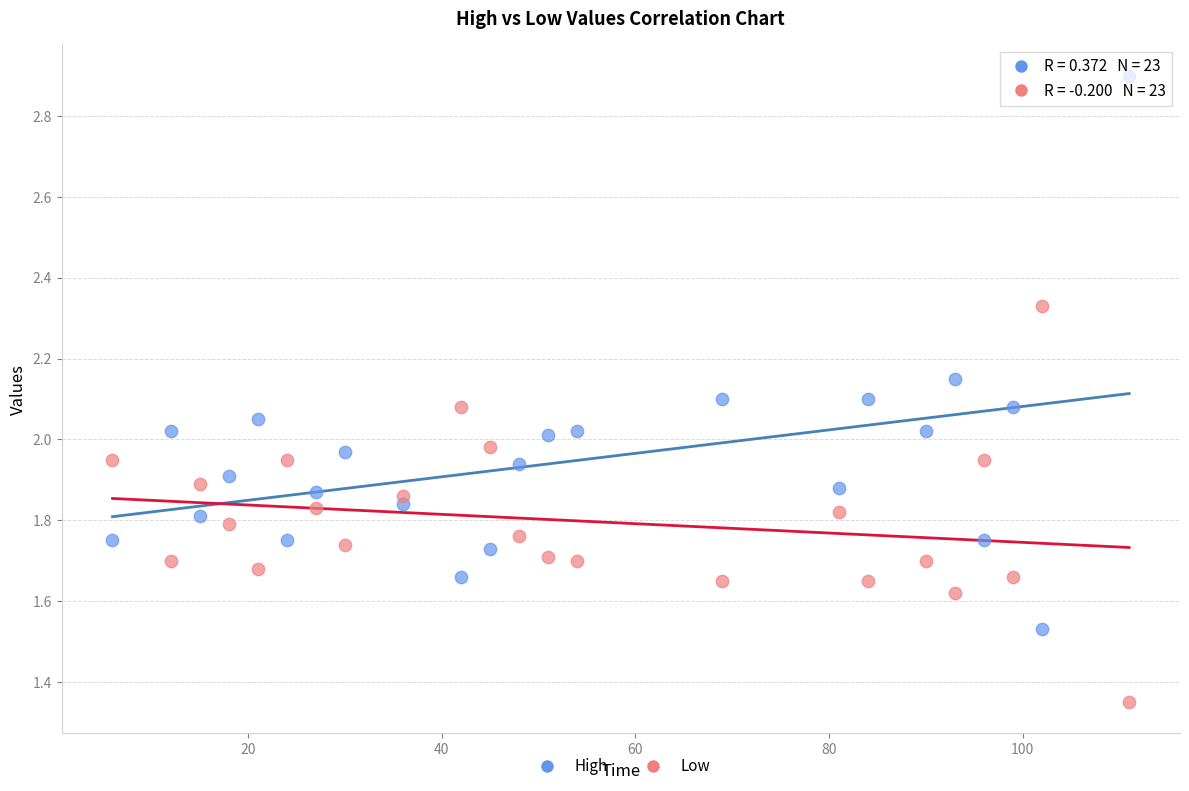

Across all data points, what is the range of X values (max minus min)?

105.0